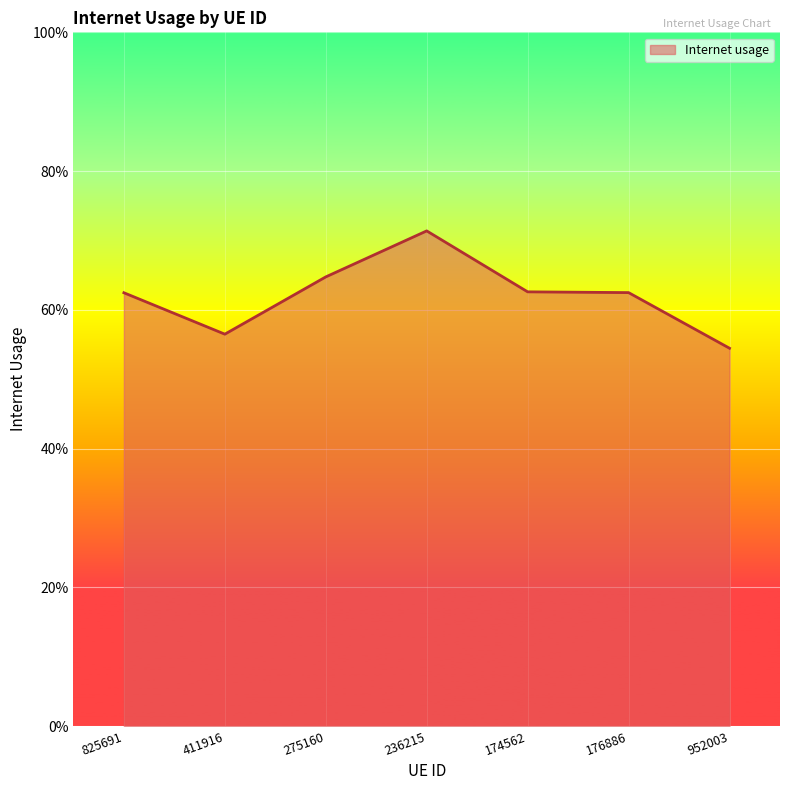

Reading right to left, list all the values displayed in this chart.

0.5	0.6	0.6	0.7	0.6	0.6	0.6